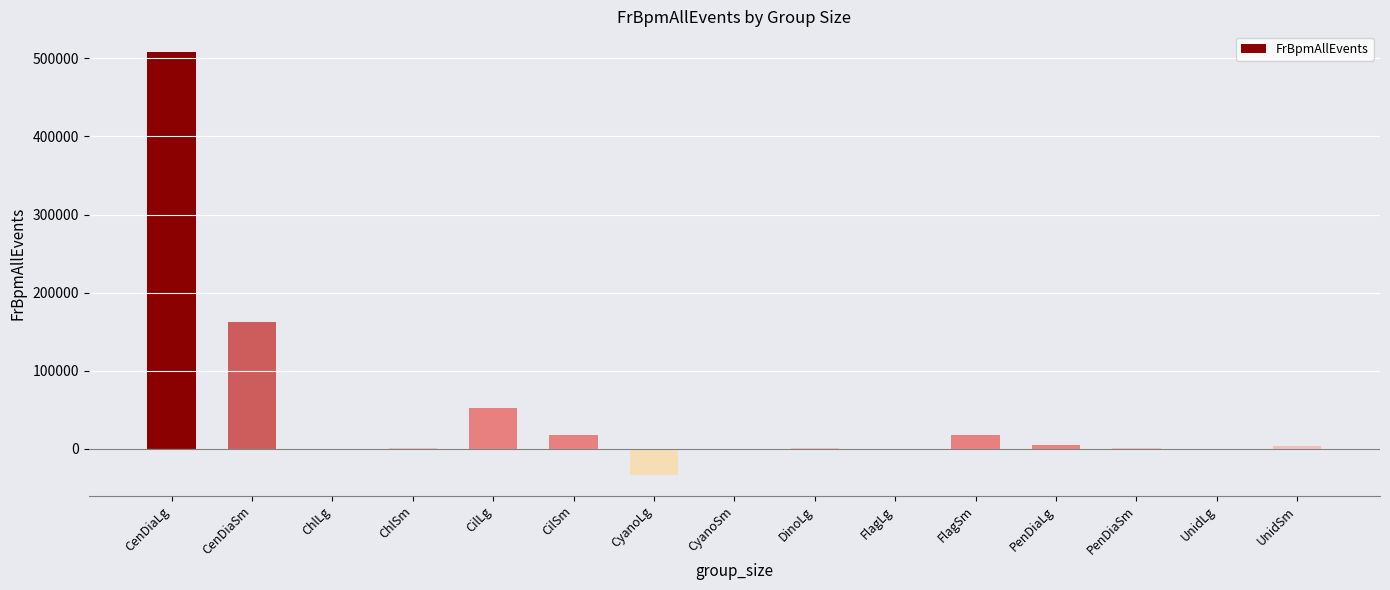

What is the change in value from CilSm to DinoLg?

-17023.0